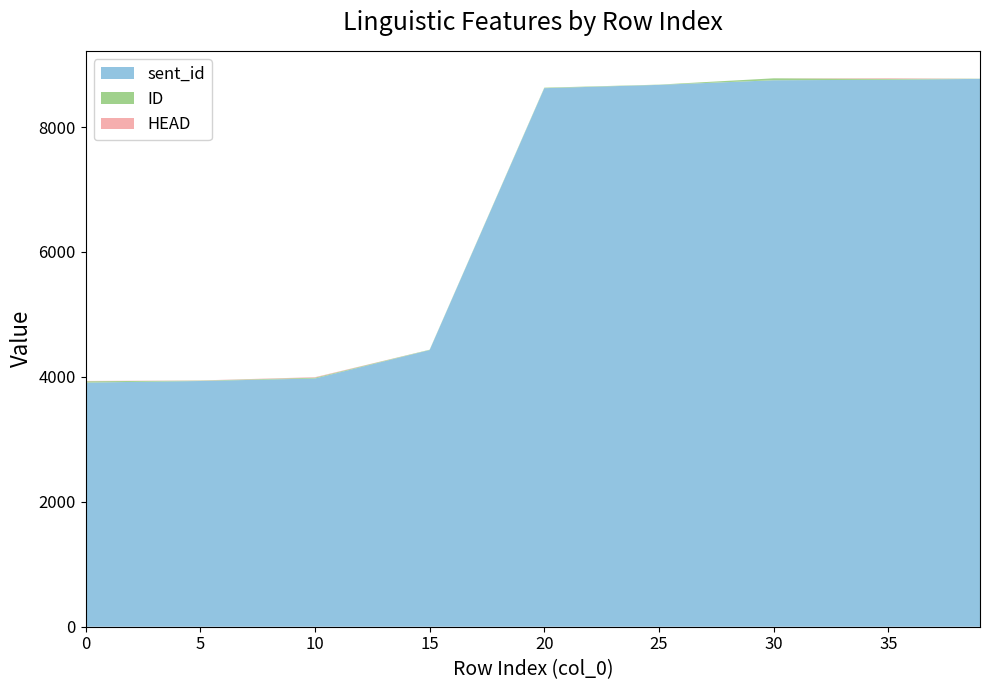

Reading left to right, list all the values displayed in this chart.

sent_id: 3909	3934	3974	4430	8622	8675	8749	8757	8771
ID: 21	6	13	5	8	4	31	14	3
HEAD: 5	3	8	0	0	0	0	10	0